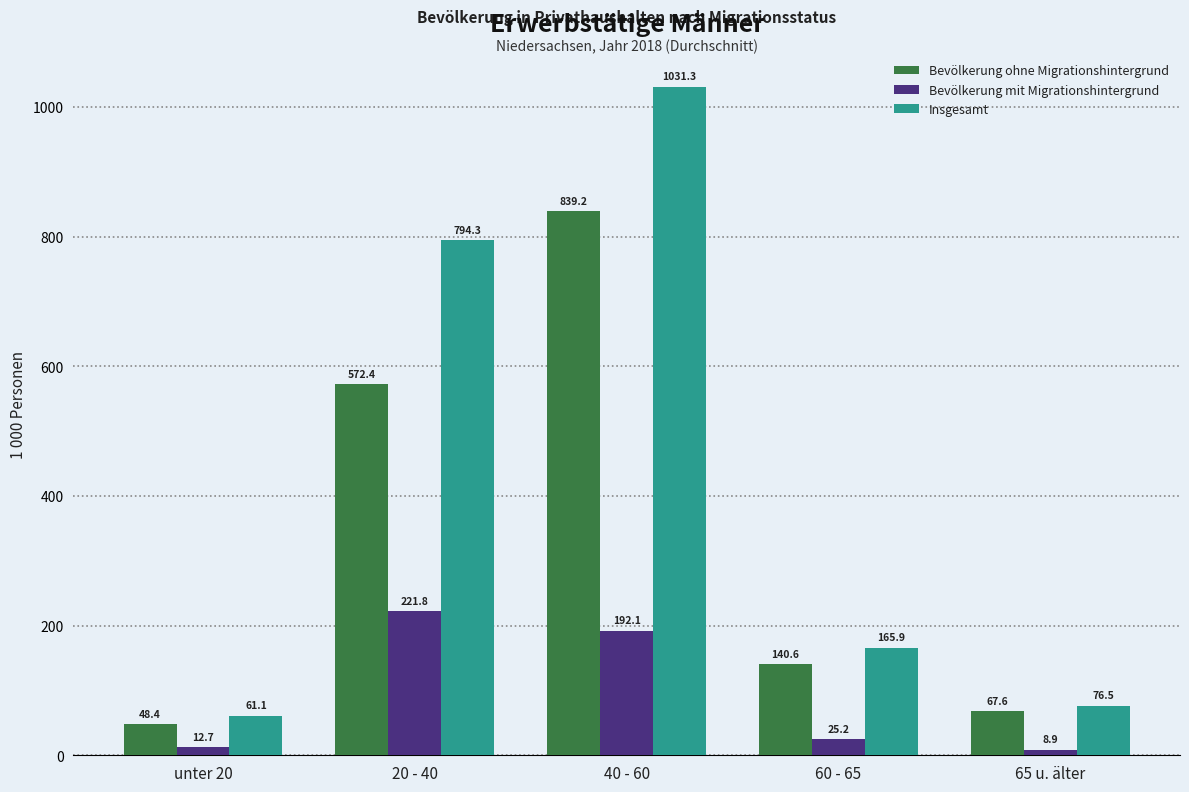

Which category has the highest value across all series?

40 - 60